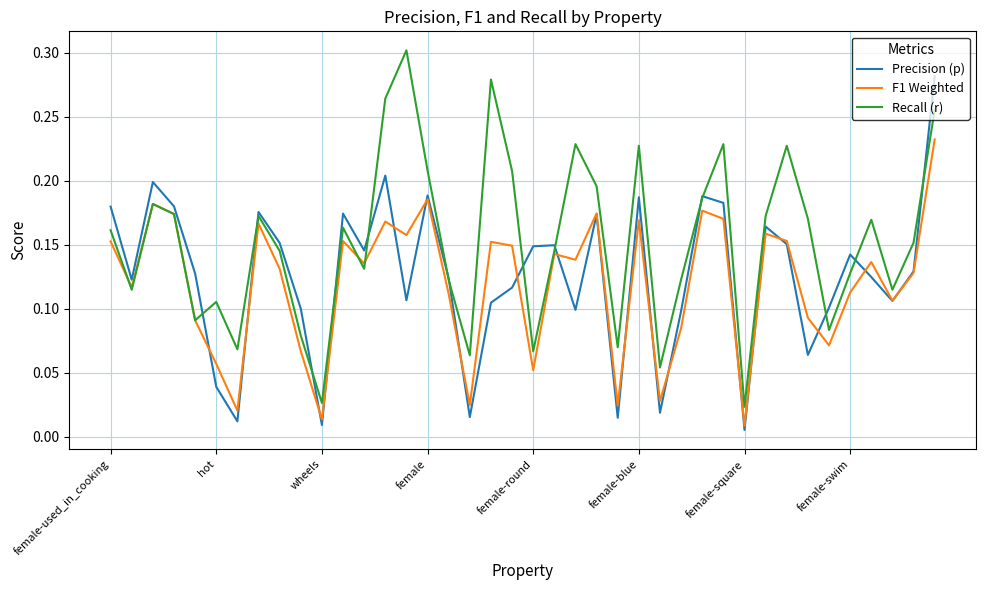

Rank the series by their maximum value, from lowest to highest.

F1 Weighted, Precision (p), Recall (r)